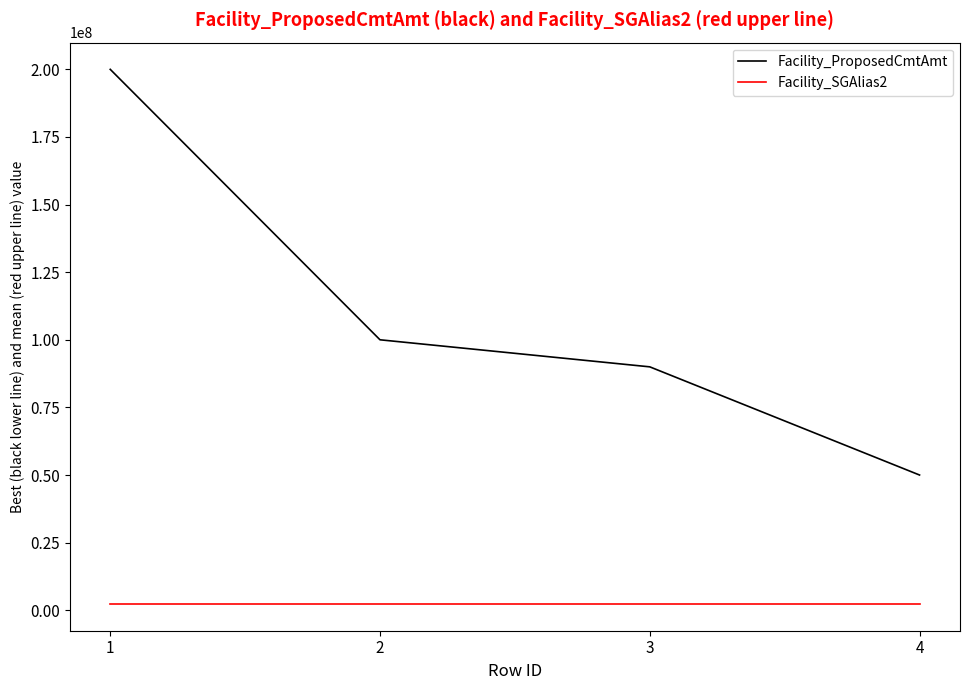

What is the smallest value displayed?

2311436